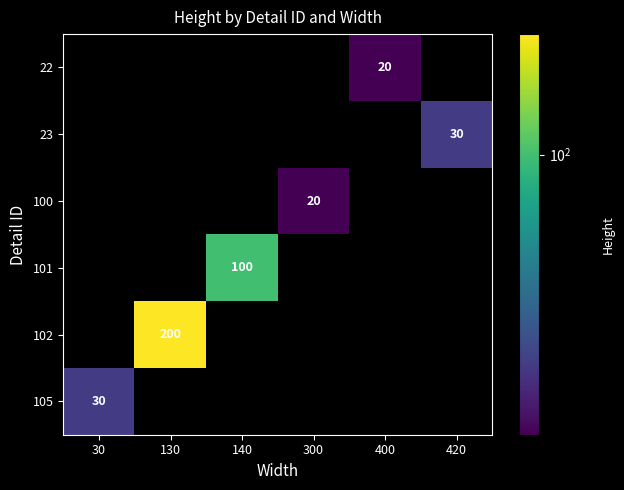

True or false: 102 has a value of 200 at 130.

True